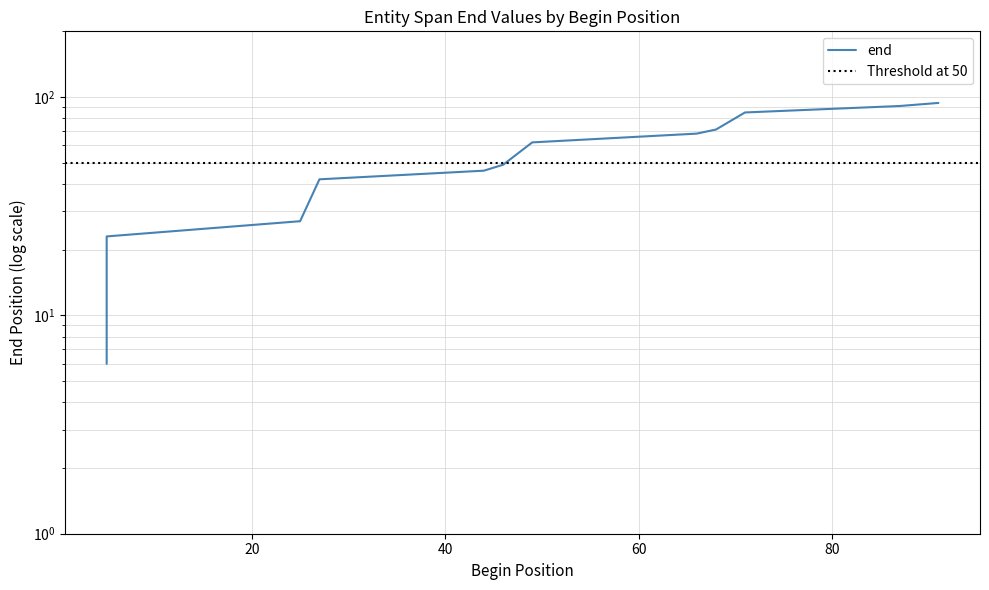

How many lines are shown in the chart?

1